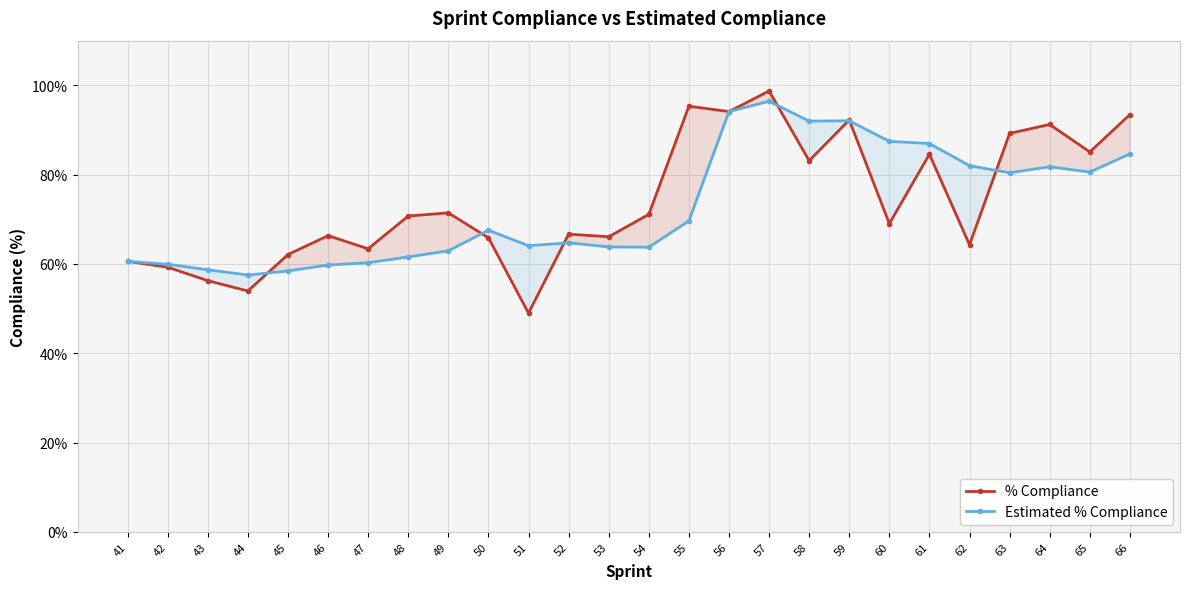

How many interior local valleys does the % Compliance series have?

9